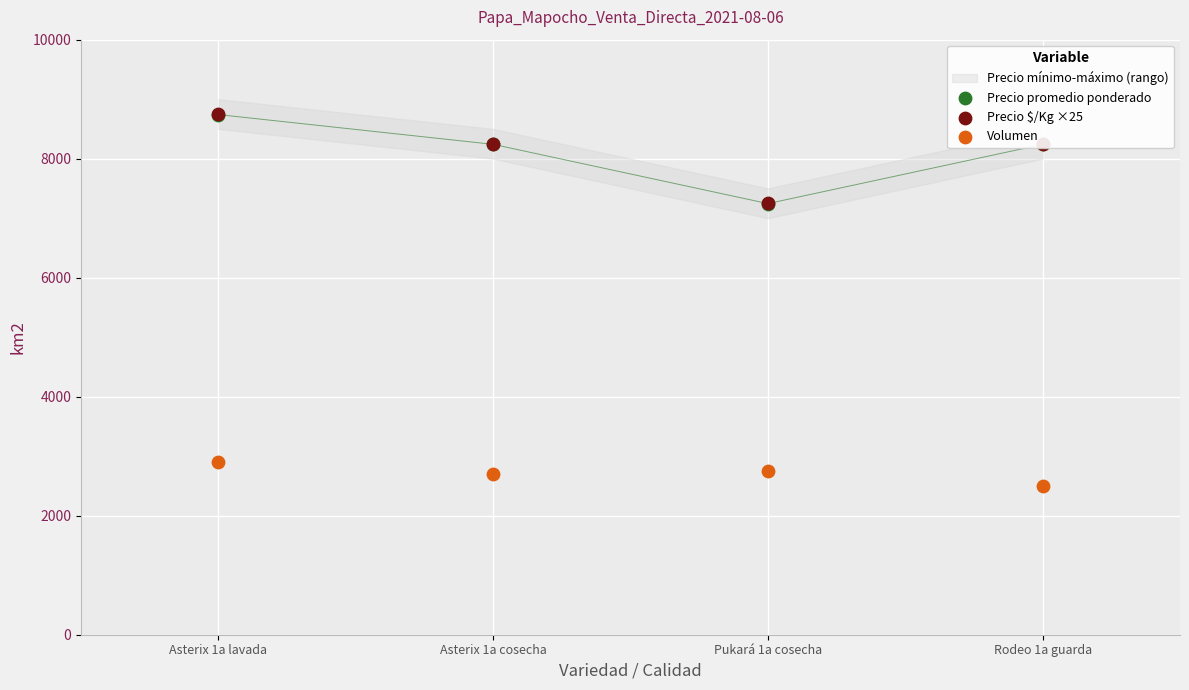

Which series contains the lowest Y value?

Volumen